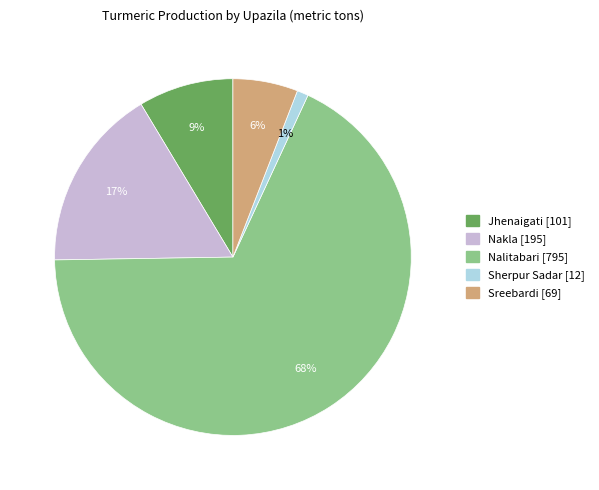

Between Nalitabari and Nakla, which is larger?

Nalitabari